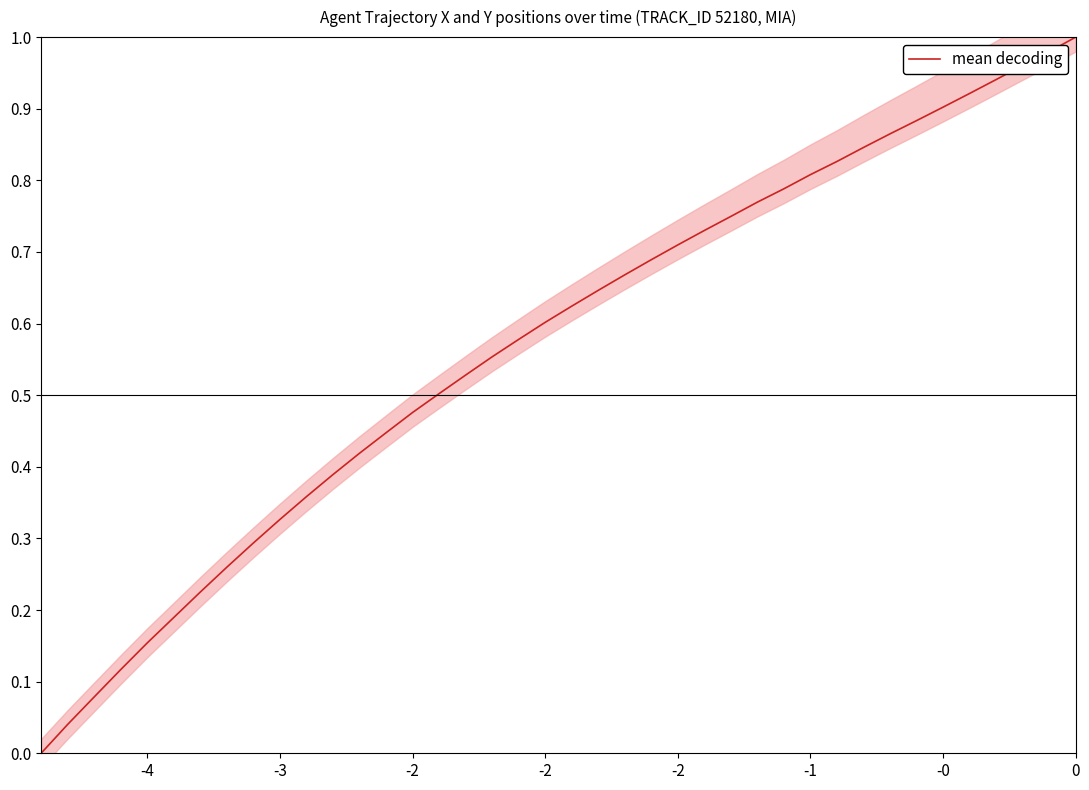

How many data points are above 0?

39